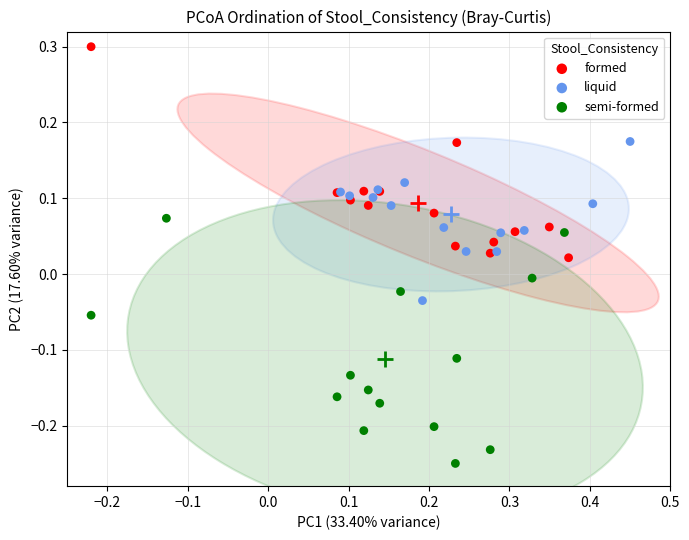

What are all the series names shown in the legend?

formed, liquid, semi-formed